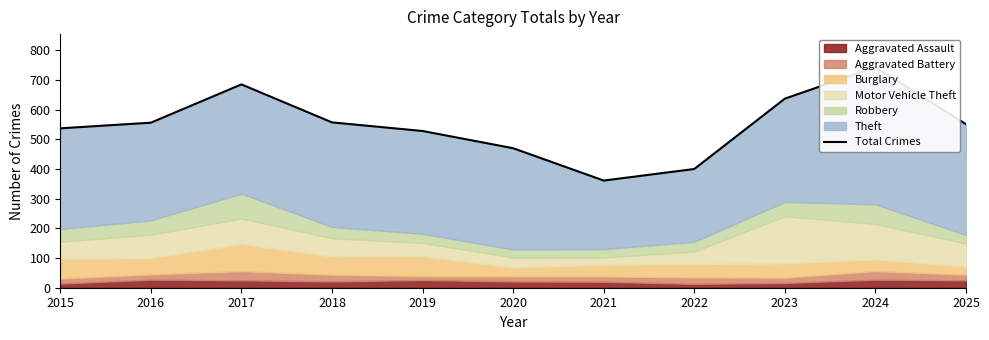

True or false: the data has more than 1 interior local peaks.

True